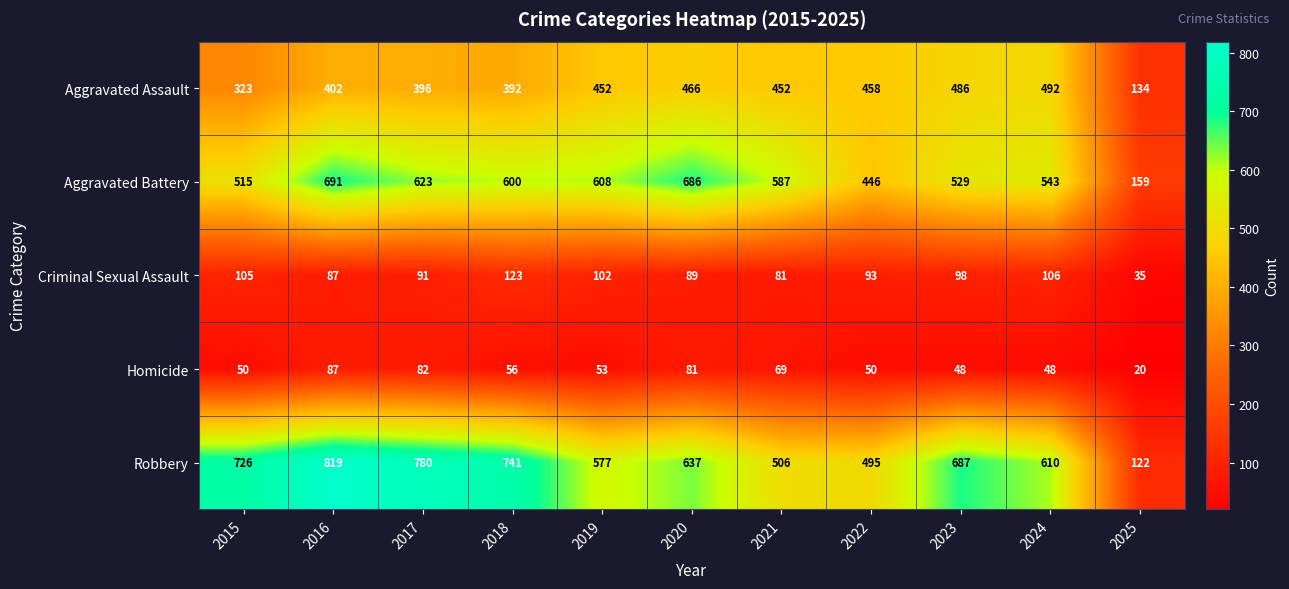

The value of Aggravated Assault at 2018 is 521. True or false?

False